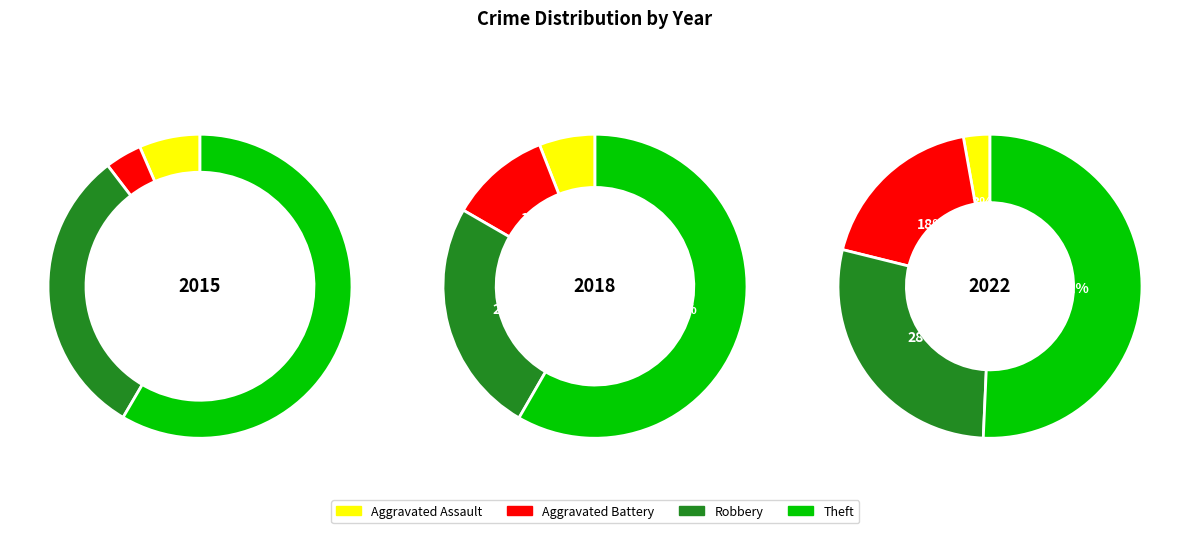

To the nearest percent, what portion does Theft represent?

58%